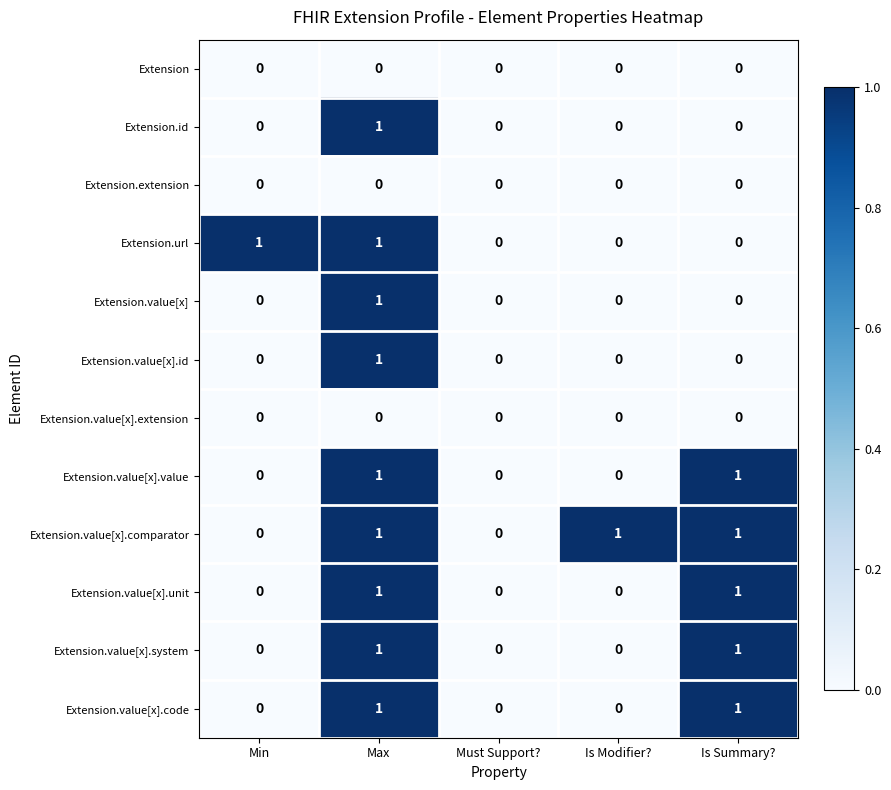

Is it true that Extension.value[x].system equals 0 at Max?

False